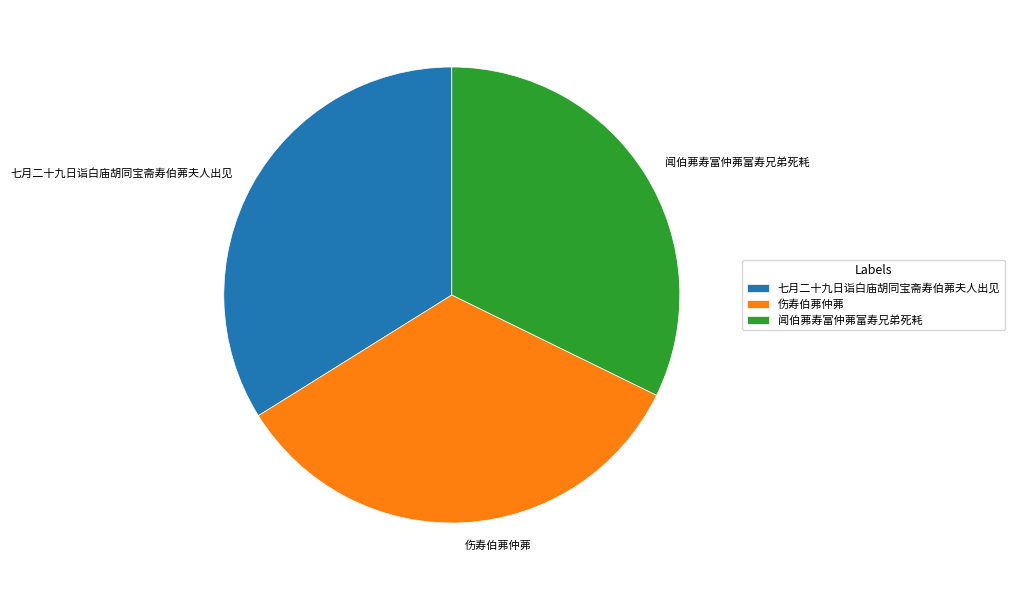

Does any single category account for the majority?

No